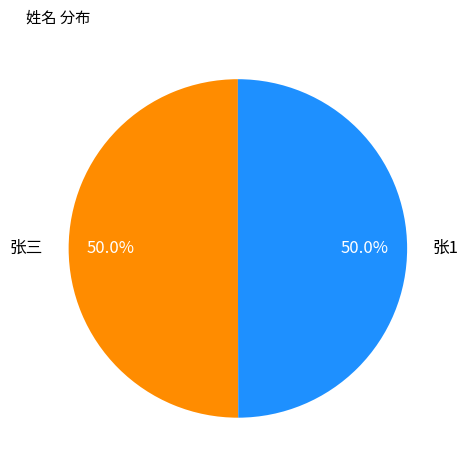

To the nearest percent, what portion does 张三 represent?

50%